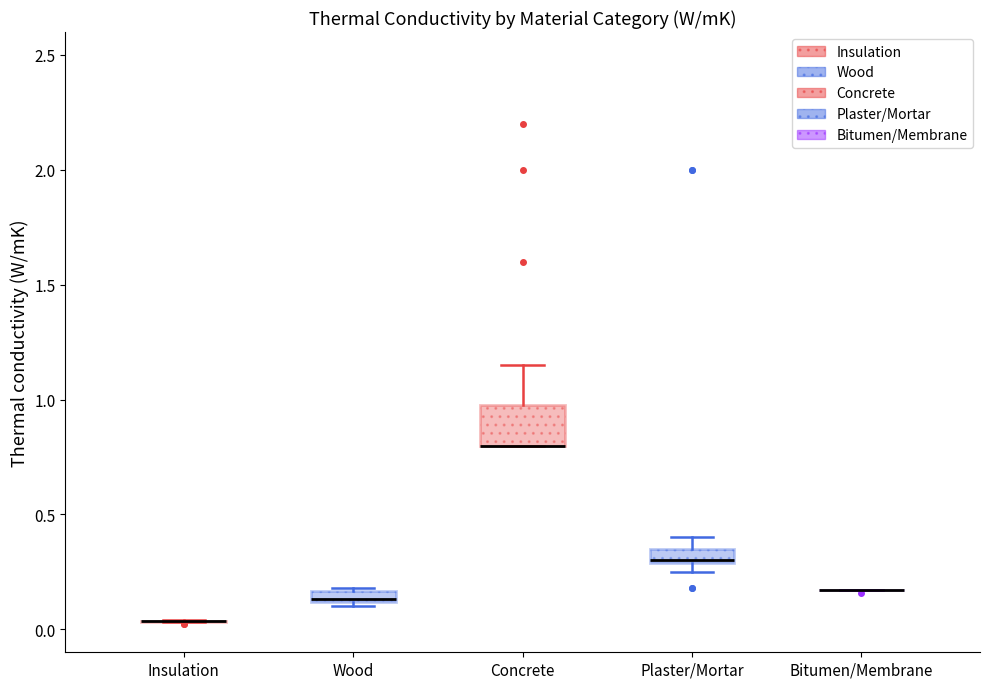

Where is the upper edge of the box for Concrete on the y-axis? The values are not printed on the chart, so give them approximately, as read against the axis.

1.00